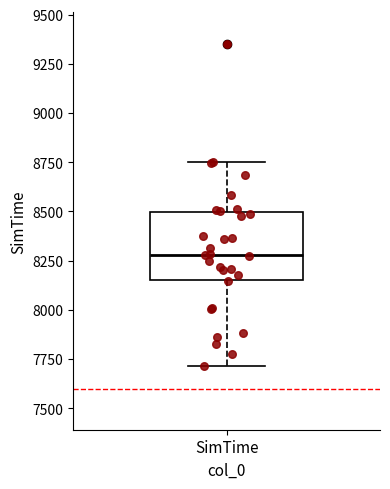

Transcribe this box plot: give where the median line is, the range the box spans, and where the two whiskers end, as read against the y-axis. The values are not printed on the chart, so give them approximately, as read against the axis.

median 8300, box 8150 to 8500, whiskers 7700 to 8750